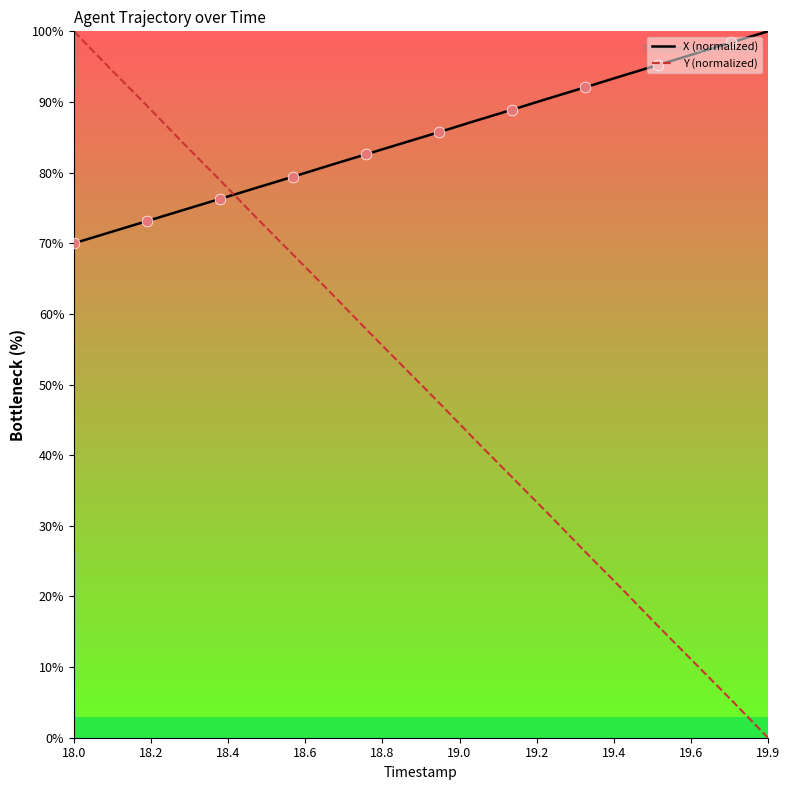

Which series has the largest total across all categories?

X (normalized)